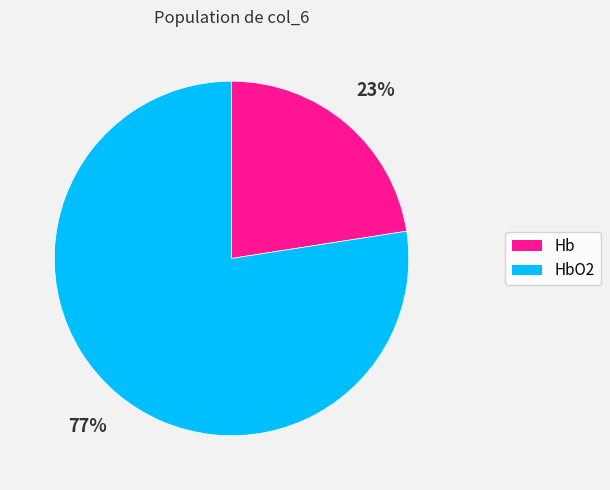

How many slices are in this pie chart?

2